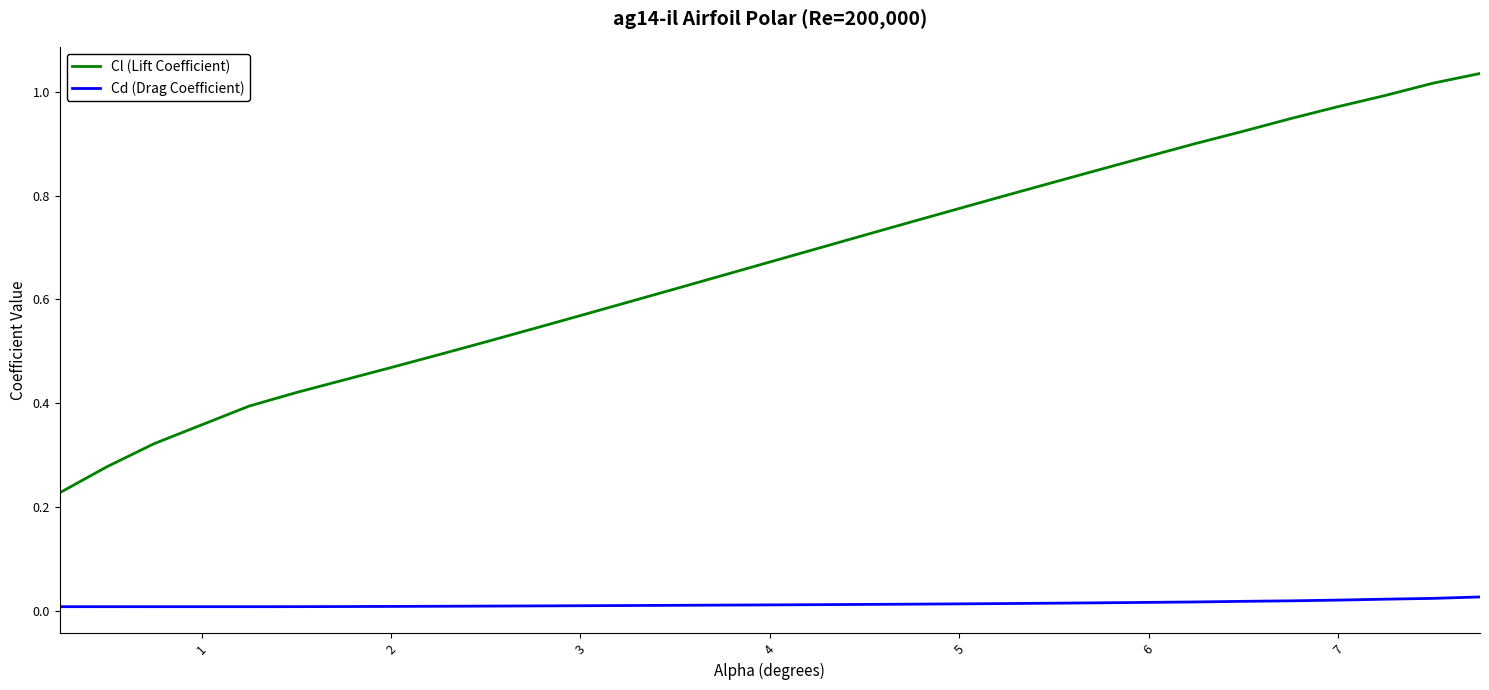

True or false: Cd (Drag Coefficient) and Cl (Lift Coefficient) cross at least once.

False